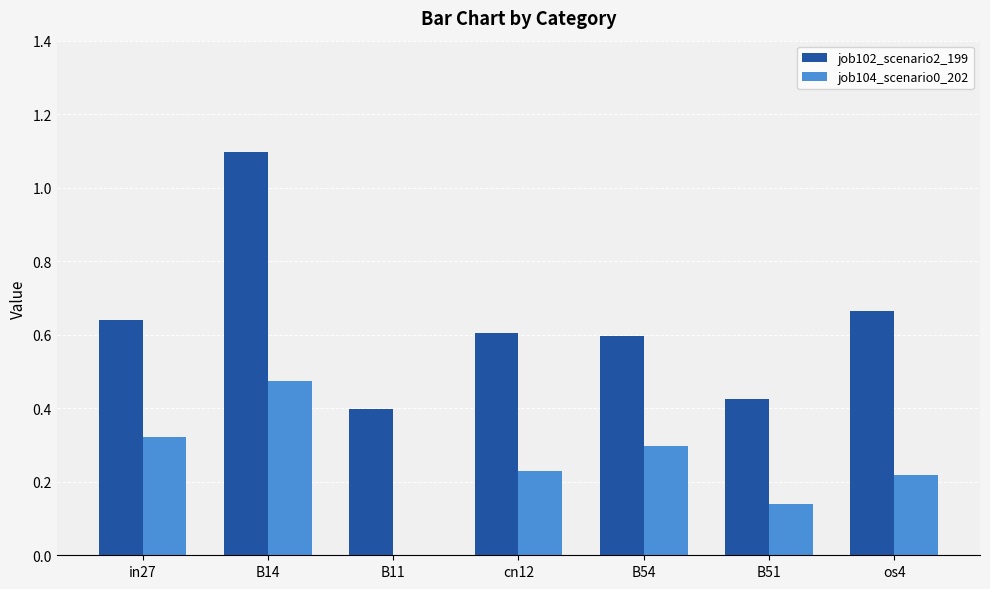

Count the number of data series in this chart.

2